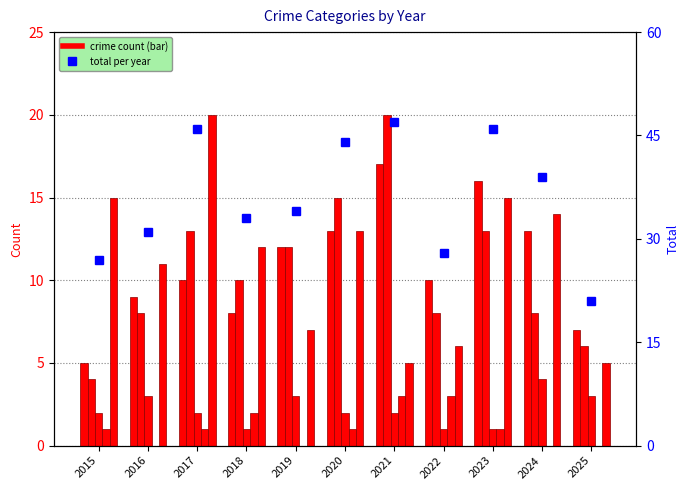

Reading right to left, transcribe all the data shown in this chart.

Aggravated Assault: 7	13	16	10	17	13	12	8	10	9	5
Aggravated Battery: 6	8	13	8	20	15	12	10	13	8	4
Criminal Sexual Assault: 3	4	1	1	2	2	3	1	2	3	2
Homicide: 0	0	1	3	3	1	0	2	1	0	1
Robbery: 5	14	15	6	5	13	7	12	20	11	15
Total: 21	39	46	28	47	44	34	33	46	31	27